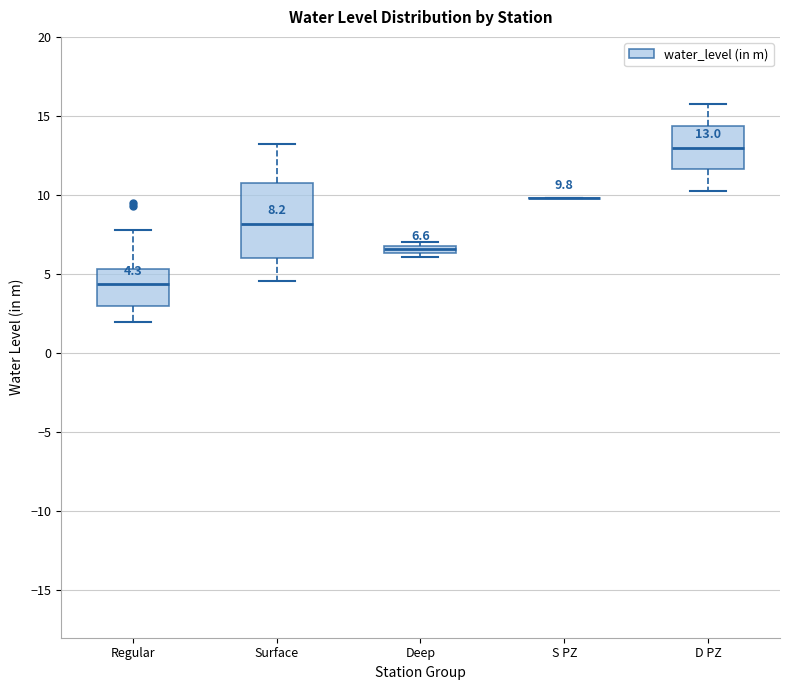

Which box is the tallest, from its lower edge to its upper edge?

Surface